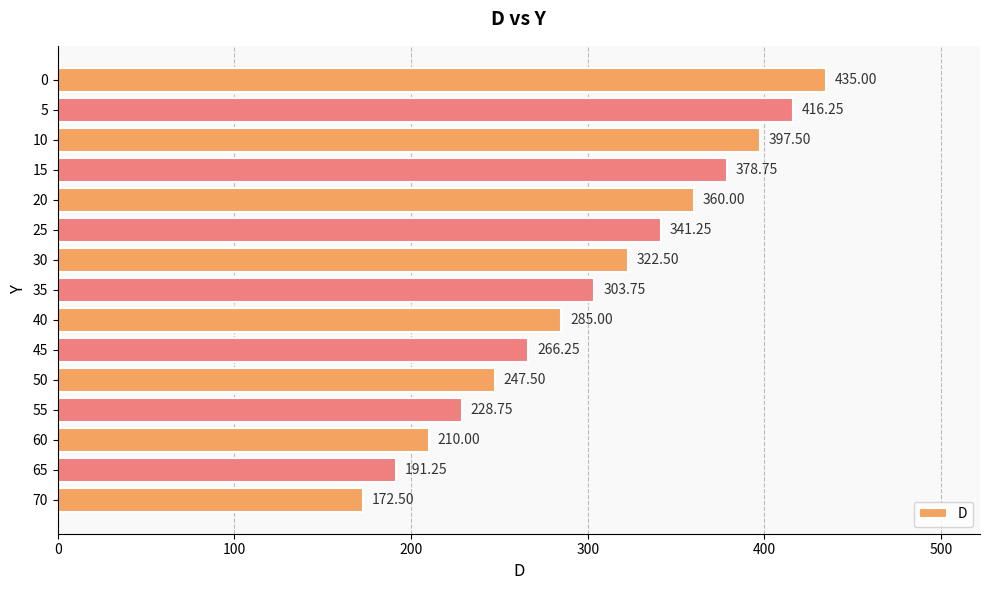

What is the difference between the maximum and minimum values?

262.5